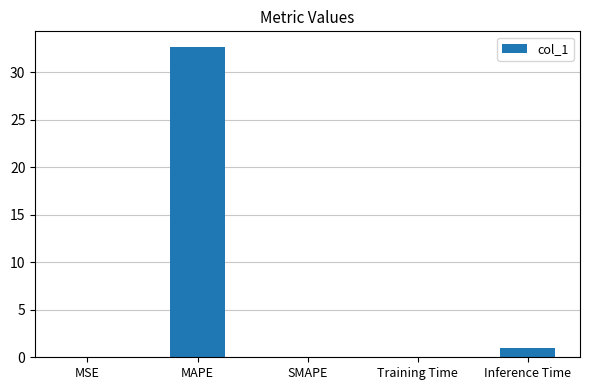

Which category has the highest value across all series?

MAPE